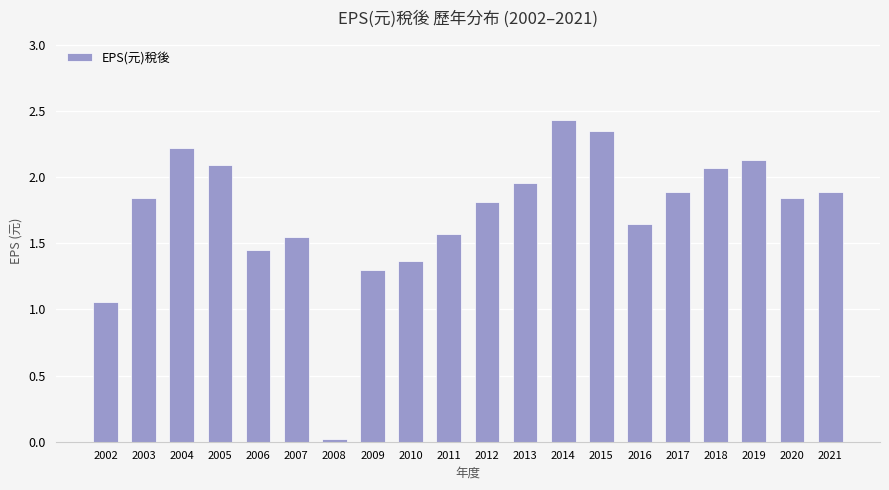

The chart shows a value of 2.4 at 2015. True or false?

True